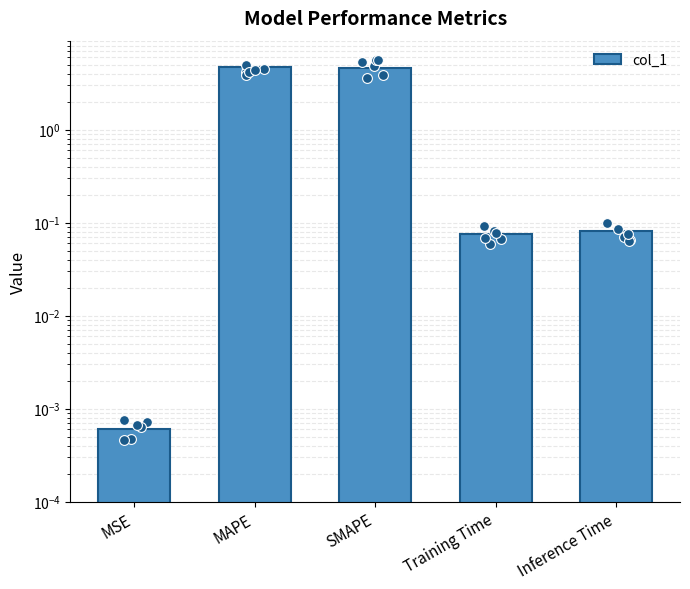

What is the change in value from MAPE to Training Time?

-4.6